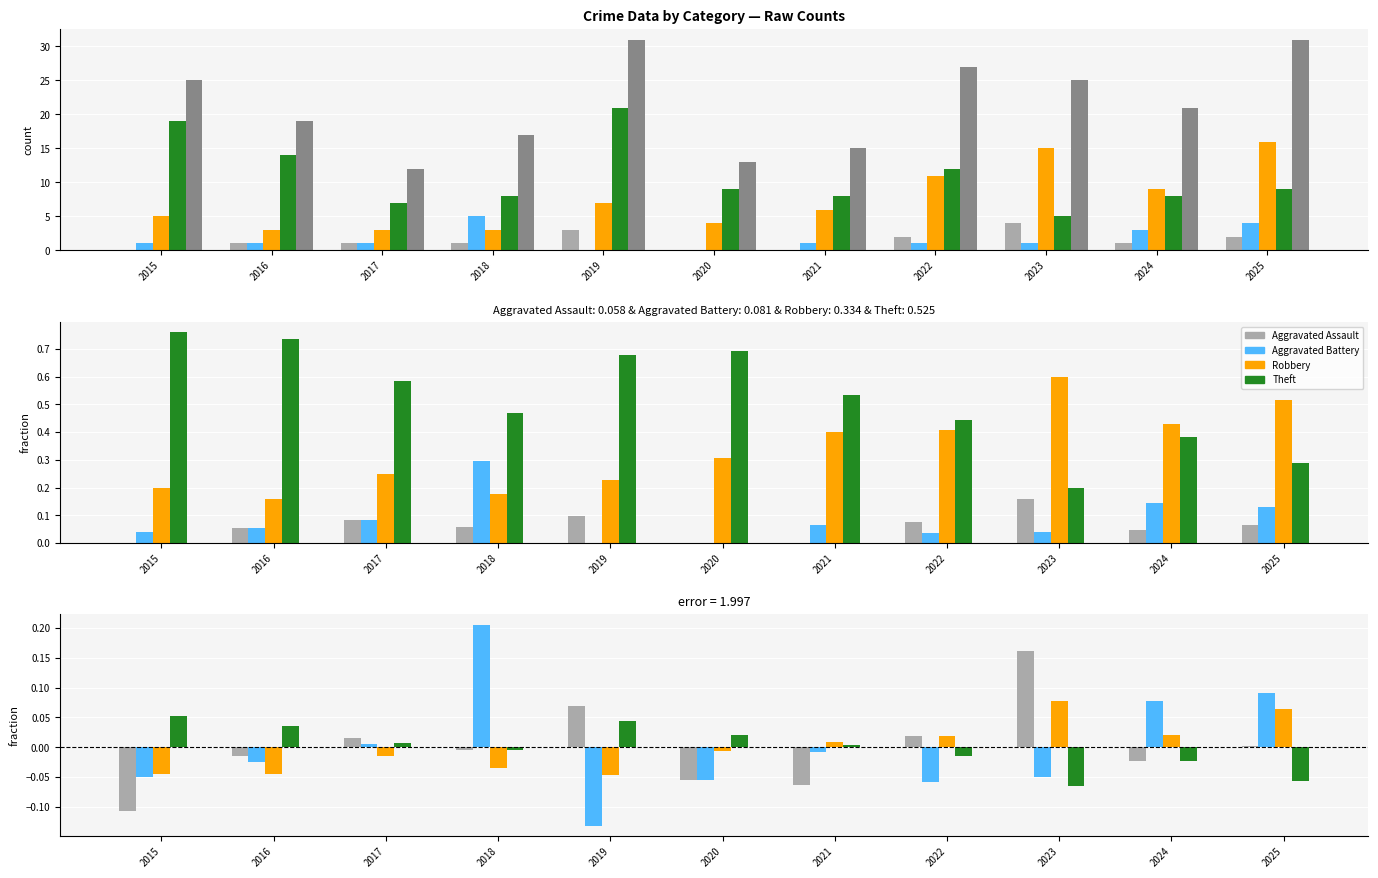

How many values in the Robbery series exceed 0?

5